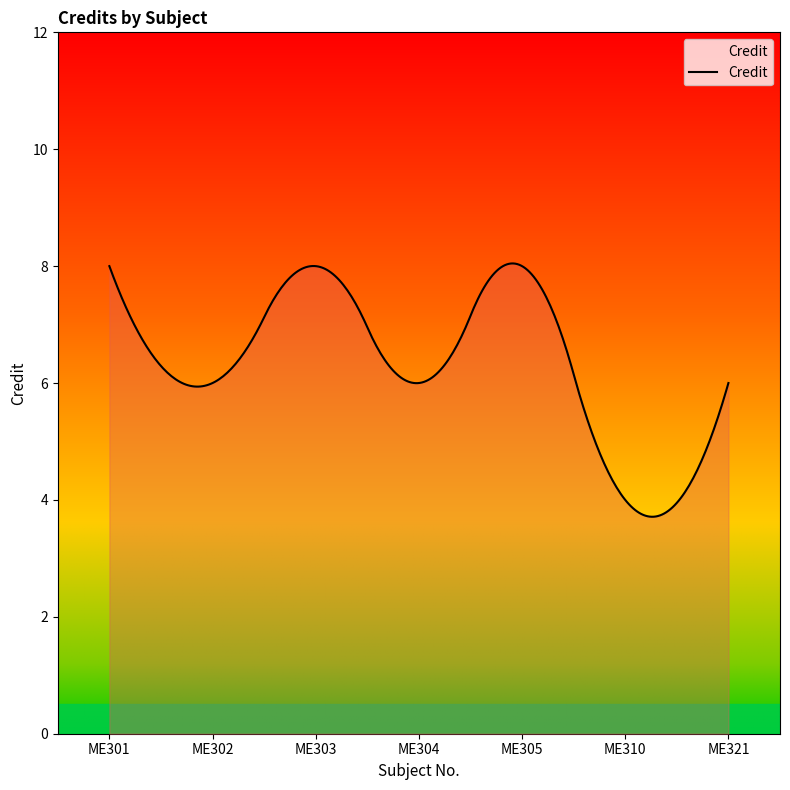

What is the difference between the maximum and minimum values?

4.3